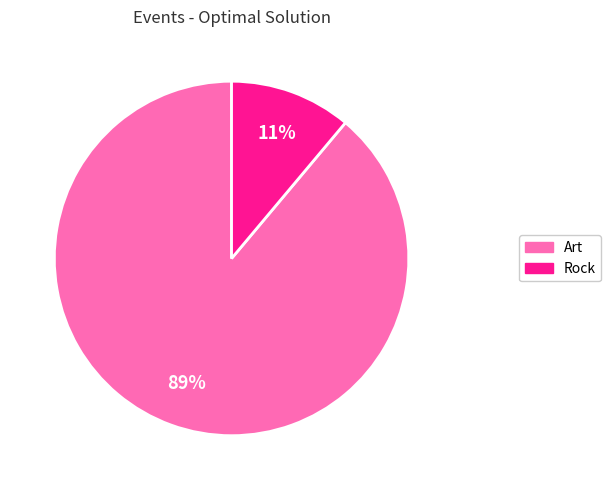

Rank the categories by value from highest to lowest.

Art, Rock